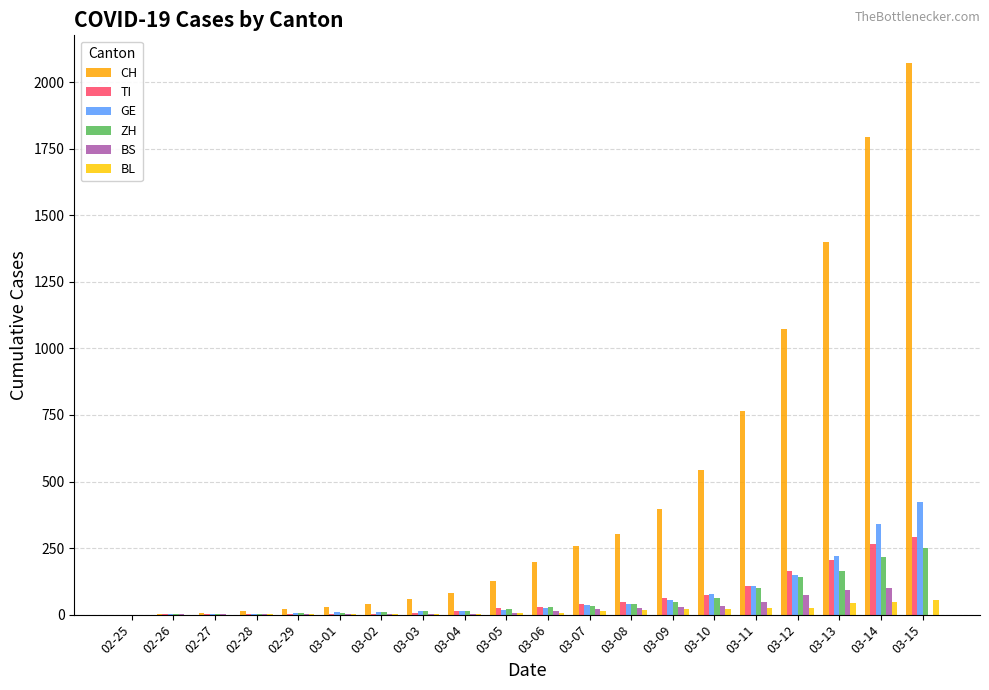

Which series has the widest spread of values?

CH